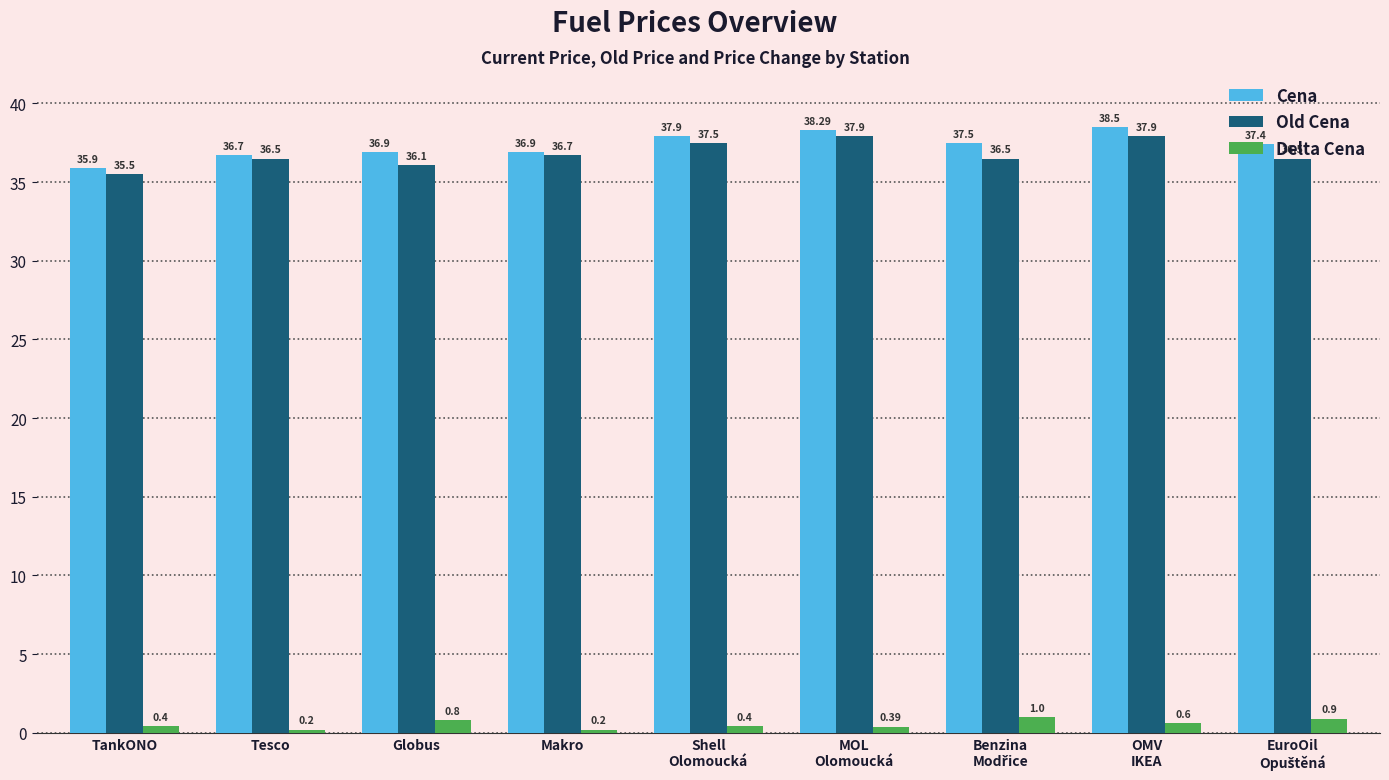

What is the difference between the maximum and minimum values in the Cena series?

2.6